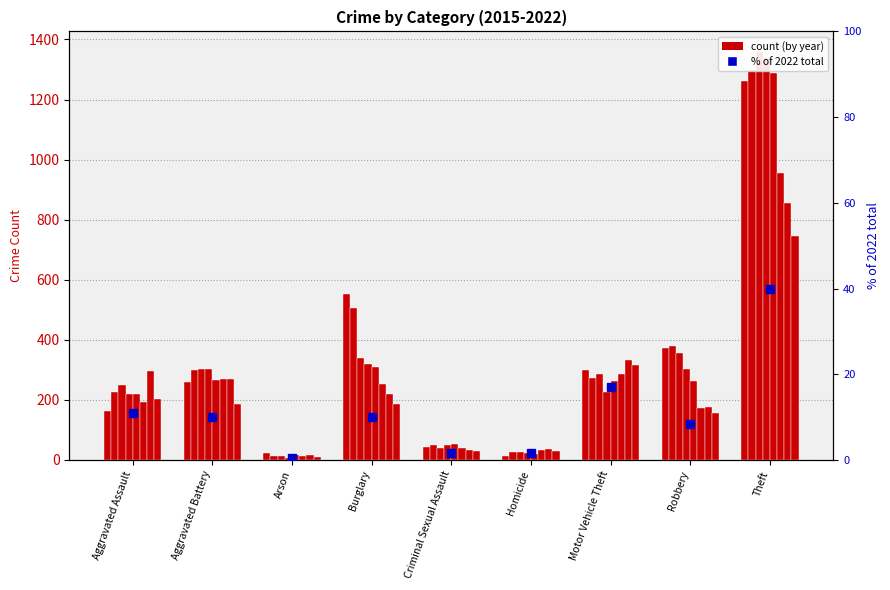

Where is the data nearest to the value 20?

Motor Vehicle Theft